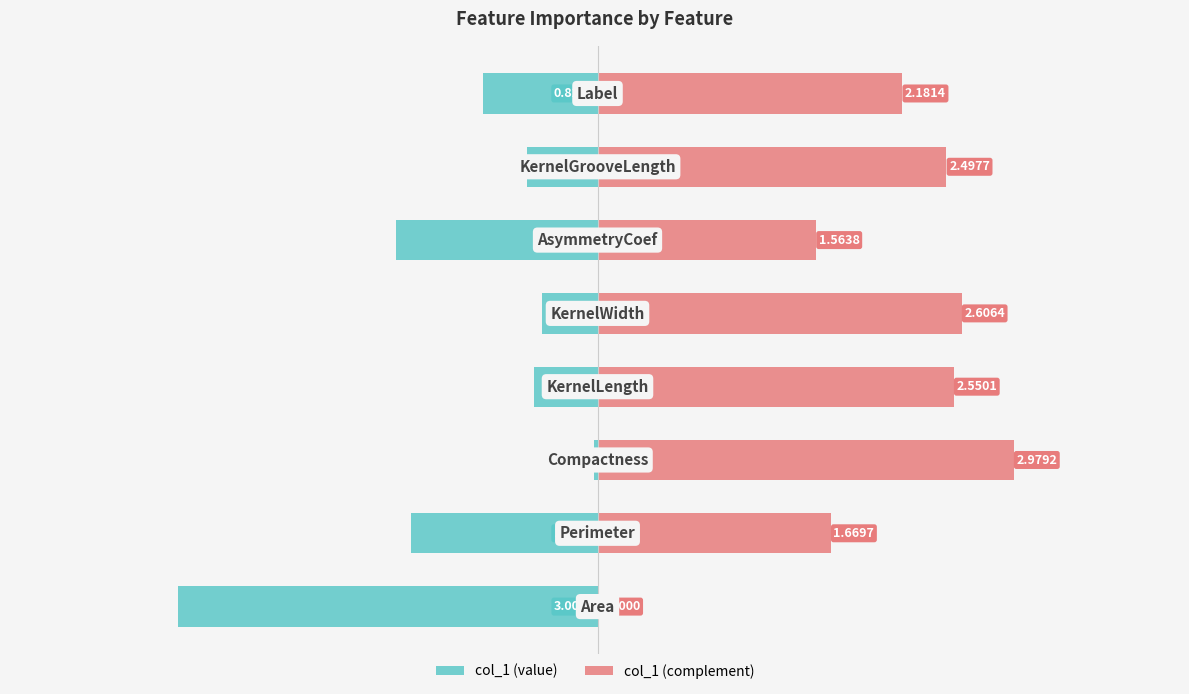

Reading left to right, extract all data points from this chart.

col_1 (value): 0=-3.0	1=-1.3	2=-0.0	3=-0.5	4=-0.4	5=-1.4	6=-0.5	7=-0.8
col_1 (complement): 0=0.0	1=1.7	2=3.0	3=2.6	4=2.6	5=1.6	6=2.5	7=2.2